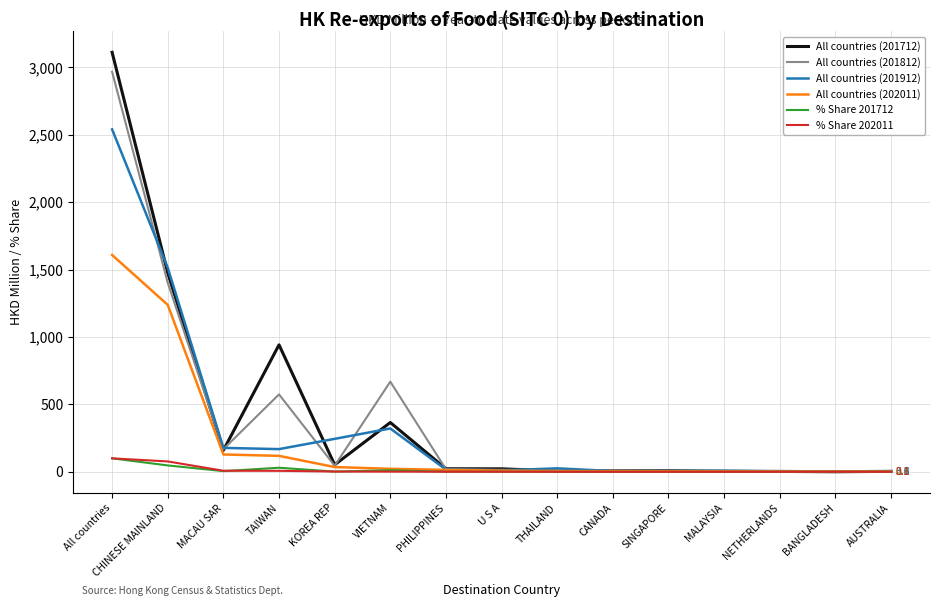

What is the highest value of the % Share 201712 series?

100.0